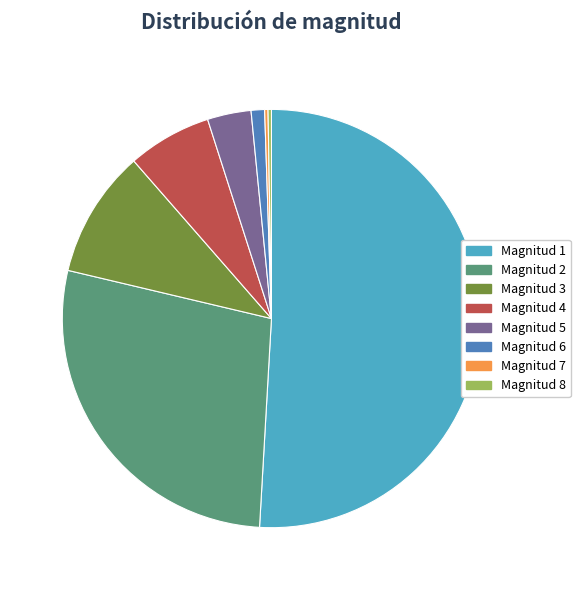

Approximately how many times larger is the value at Magnitud 3 compared to Magnitud 2?

0.4